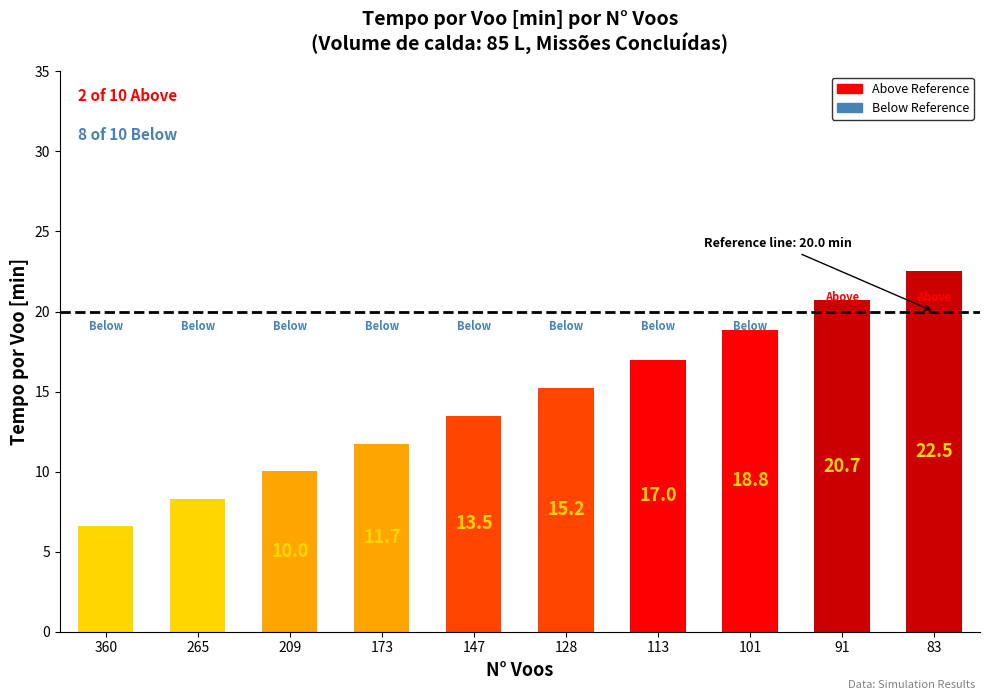

Are the bars grouped side by side (vs. stacked)?

No